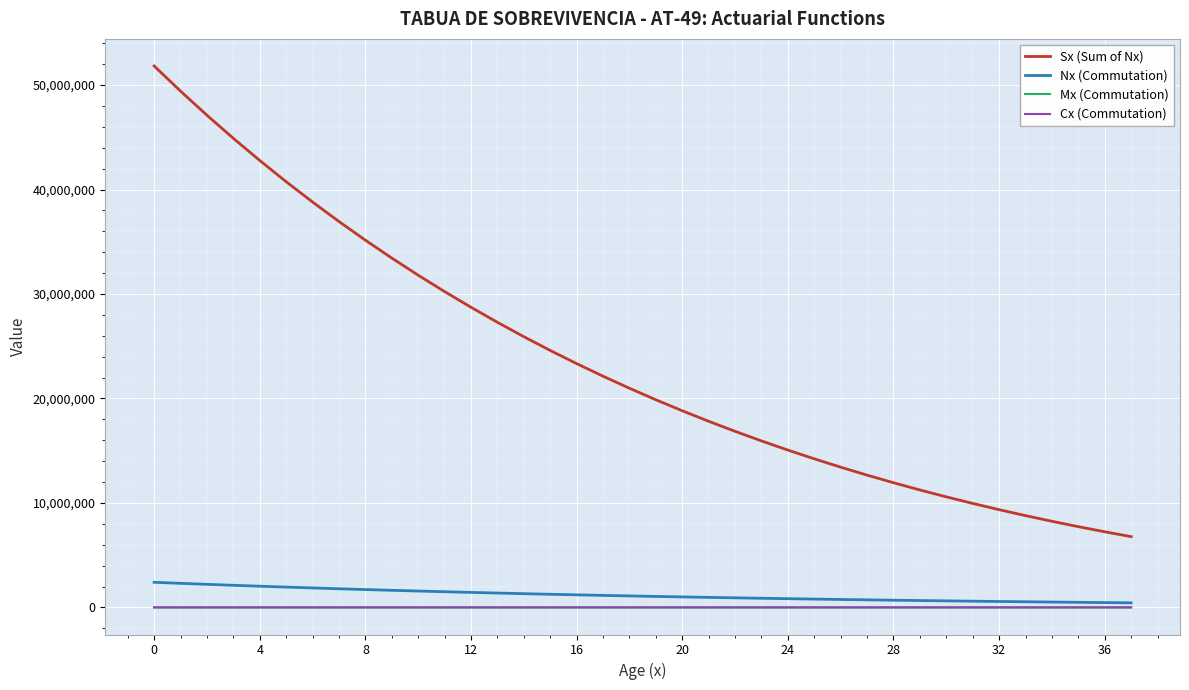

How many series are shown in this chart?

4